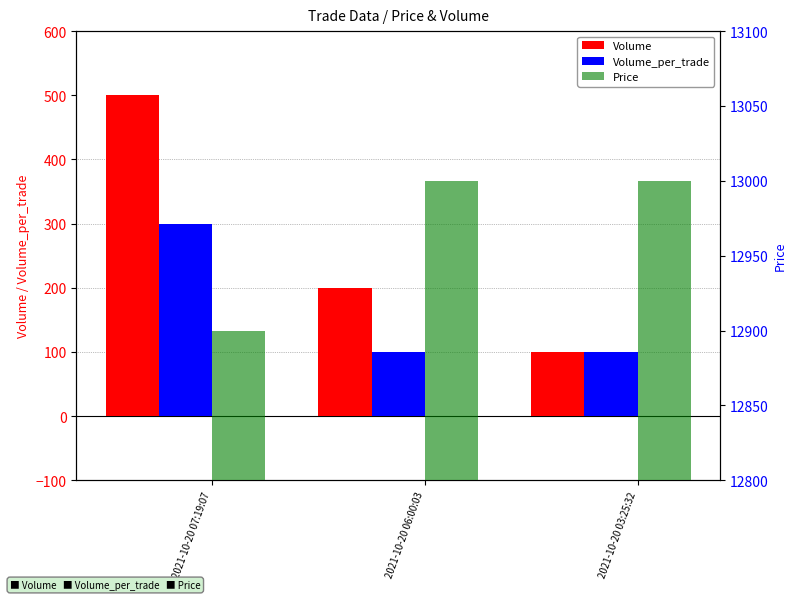

What is the difference between the maximum and minimum values in the Price series?

100